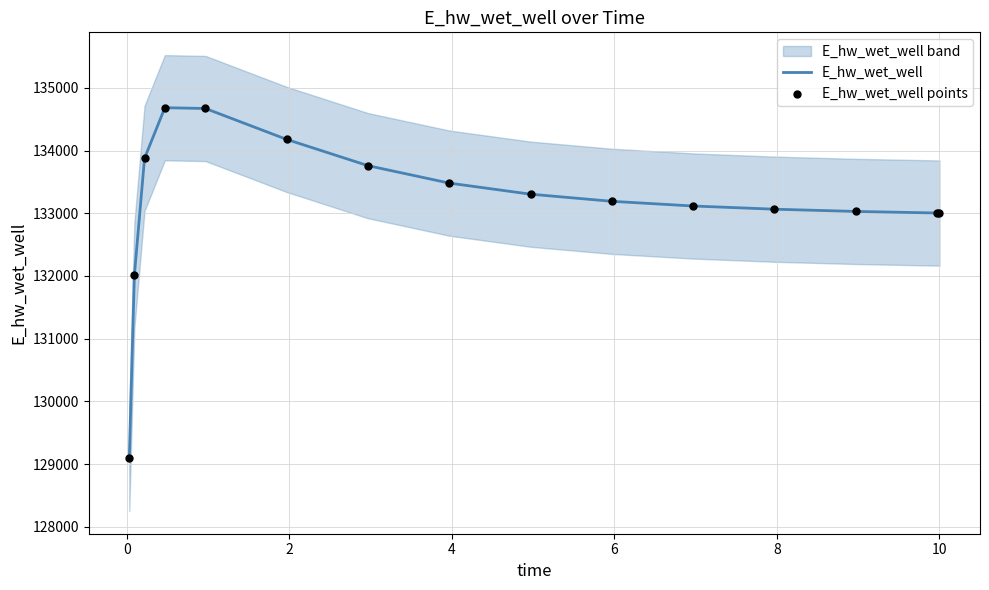

Which series contains the lowest Y value?

E_hw_wet_well